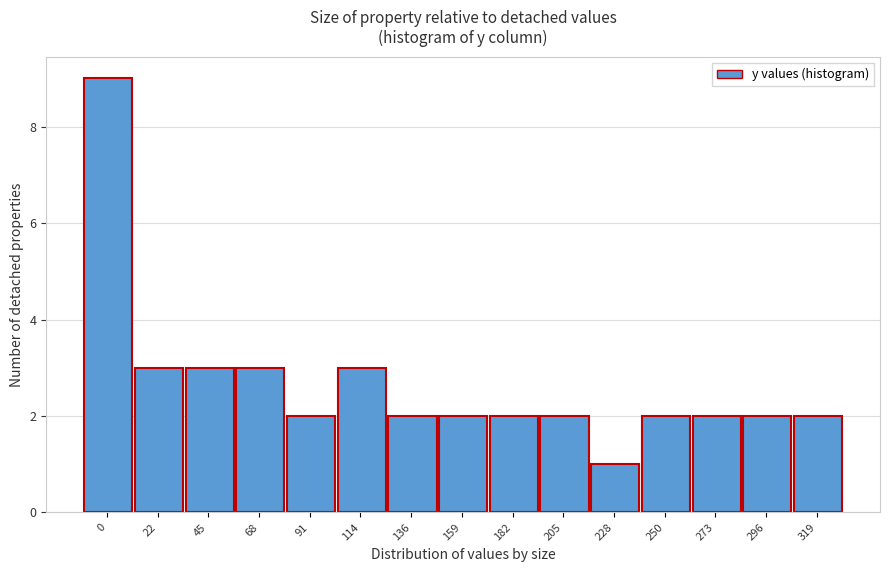

Reading left to right, what are all the values shown in this chart?

9	3	3	3	2	3	2	2	2	2	1	2	2	2	2